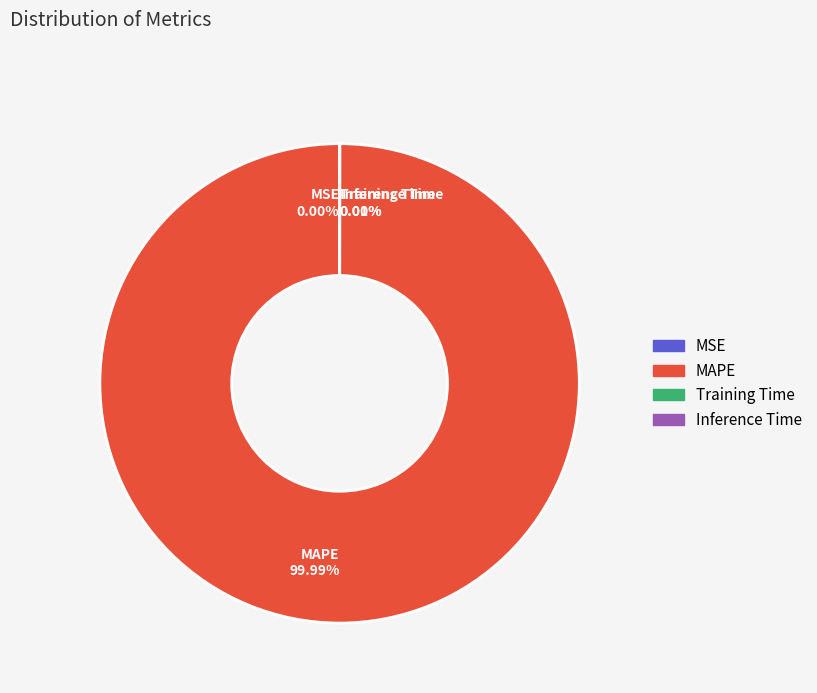

What percentage is the MAPE slice, to the nearest percent?

100%